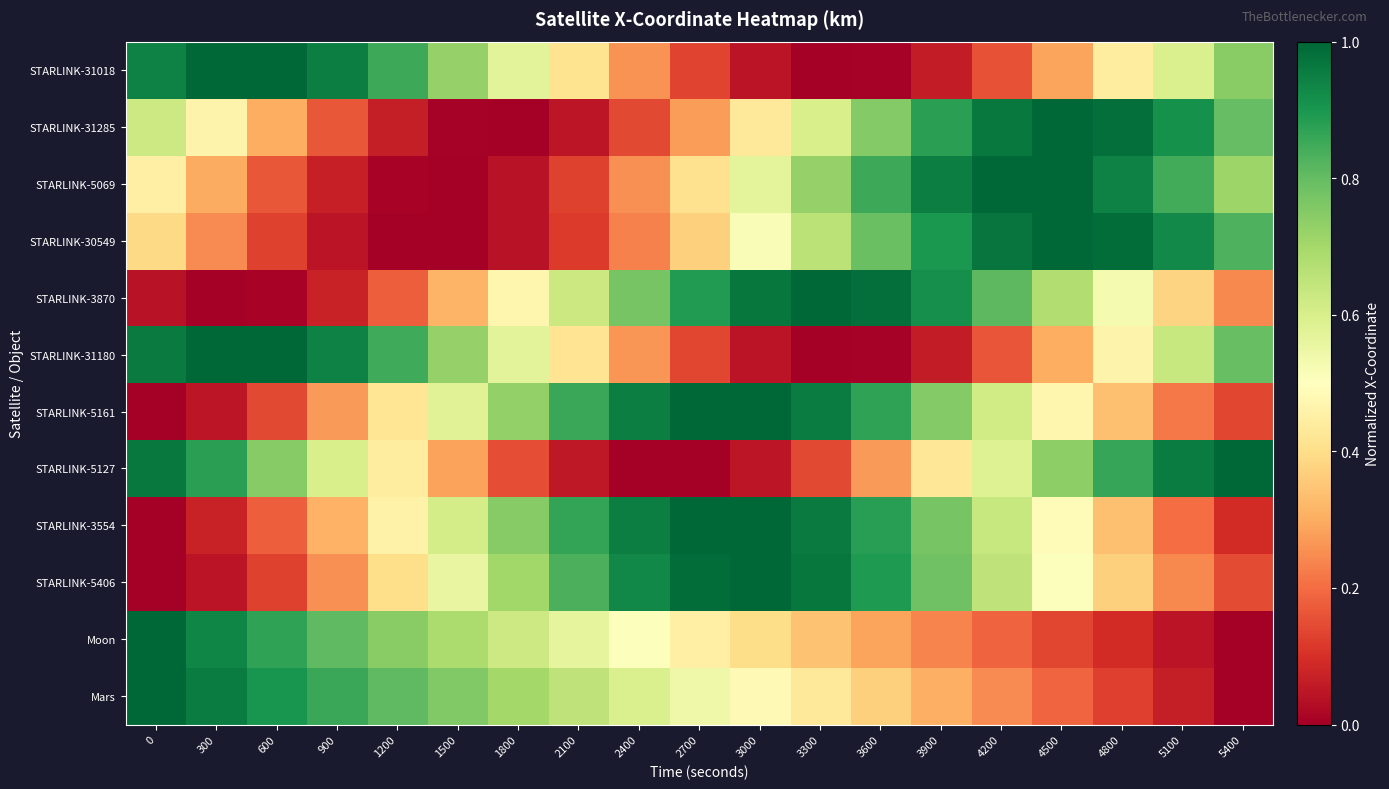

Reading left to right, extract all data points from this chart.

STARLINK-31018: 0=0.9	300=1.0	600=1.0	900=1.0	1200=0.9	1500=0.7	1800=0.6	2100=0.4	2400=0.3	2700=0.1	3000=0.0	3300=0.0	3600=0.0	3900=0.1	4200=0.2	4500=0.3	4800=0.4	5100=0.6	5400=0.7
STARLINK-31285: 0=0.6	300=0.5	600=0.3	900=0.2	1200=0.1	1500=0.0	1800=0.0	2100=0.0	2400=0.1	2700=0.3	3000=0.4	3300=0.6	3600=0.8	3900=0.9	4200=1.0	4500=1.0	4800=1.0	5100=0.9	5400=0.8
STARLINK-5069: 0=0.4	300=0.3	600=0.2	900=0.1	1200=0.0	1500=0.0	1800=0.0	2100=0.1	2400=0.3	2700=0.4	3000=0.6	3300=0.7	3600=0.9	3900=1.0	4200=1.0	4500=1.0	4800=0.9	5100=0.8	5400=0.7
STARLINK-30549: 0=0.4	300=0.2	600=0.1	900=0.0	1200=0.0	1500=0.0	1800=0.0	2100=0.1	2400=0.2	2700=0.4	3000=0.5	3300=0.7	3600=0.8	3900=0.9	4200=1.0	4500=1.0	4800=1.0	5100=0.9	5400=0.8
STARLINK-3870: 0=0.0	300=0.0	600=0.0	900=0.1	1200=0.2	1500=0.3	1800=0.5	2100=0.6	2400=0.8	2700=0.9	3000=1.0	3300=1.0	3600=1.0	3900=0.9	4200=0.8	4500=0.7	4800=0.5	5100=0.4	5400=0.2
STARLINK-31180: 0=1.0	300=1.0	600=1.0	900=0.9	1200=0.9	1500=0.7	1800=0.6	2100=0.4	2400=0.3	2700=0.1	3000=0.0	3300=0.0	3600=0.0	3900=0.1	4200=0.2	4500=0.3	4800=0.5	5100=0.6	5400=0.8
STARLINK-5161: 0=0.0	300=0.0	600=0.1	900=0.3	1200=0.4	1500=0.6	1800=0.7	2100=0.9	2400=0.9	2700=1.0	3000=1.0	3300=1.0	3600=0.9	3900=0.8	4200=0.6	4500=0.5	4800=0.3	5100=0.2	5400=0.1
STARLINK-5127: 0=1.0	300=0.9	600=0.7	900=0.6	1200=0.4	1500=0.3	1800=0.2	2100=0.1	2400=0.0	2700=0.0	3000=0.0	3300=0.1	3600=0.3	3900=0.4	4200=0.6	4500=0.7	4800=0.9	5100=1.0	5400=1.0
STARLINK-3554: 0=0.0	300=0.1	600=0.2	900=0.3	1200=0.5	1500=0.6	1800=0.7	2100=0.9	2400=1.0	2700=1.0	3000=1.0	3300=1.0	3600=0.9	3900=0.8	4200=0.6	4500=0.5	4800=0.3	5100=0.2	5400=0.1
STARLINK-5406: 0=0.0	300=0.0	600=0.1	900=0.3	1200=0.4	1500=0.6	1800=0.7	2100=0.8	2400=0.9	2700=1.0	3000=1.0	3300=1.0	3600=0.9	3900=0.8	4200=0.6	4500=0.5	4800=0.4	5100=0.2	5400=0.1
Moon: 0=1.0	300=0.9	600=0.9	900=0.8	1200=0.7	1500=0.7	1800=0.6	2100=0.6	2400=0.5	2700=0.5	3000=0.4	3300=0.3	3600=0.3	3900=0.2	4200=0.2	4500=0.1	4800=0.1	5100=0.0	5400=0.0
Mars: 0=1.0	300=1.0	600=0.9	900=0.9	1200=0.8	1500=0.8	1800=0.7	2100=0.6	2400=0.6	2700=0.5	3000=0.5	3300=0.4	3600=0.4	3900=0.3	4200=0.2	4500=0.2	4800=0.1	5100=0.1	5400=0.0